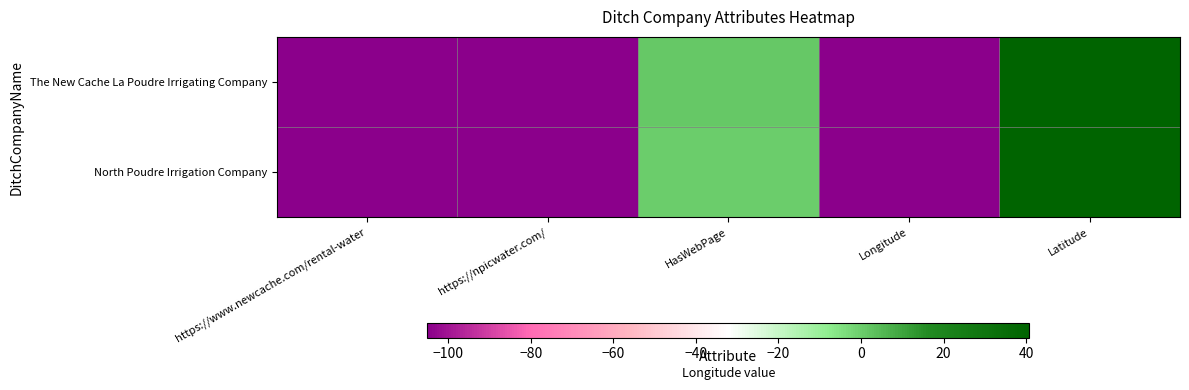

Reading left to right, list all the values displayed in this chart.

The New Cache La Poudre Irrigating Company: https://www.newcache.com/rental-water=-104.7	https://npicwater.com/=-104.7	HasWebPage=1.0	Longitude=-104.7	Latitude=40.5
North Poudre Irrigation Company: https://www.newcache.com/rental-water=-105.0	https://npicwater.com/=-105.0	HasWebPage=0.0	Longitude=-105.0	Latitude=40.7